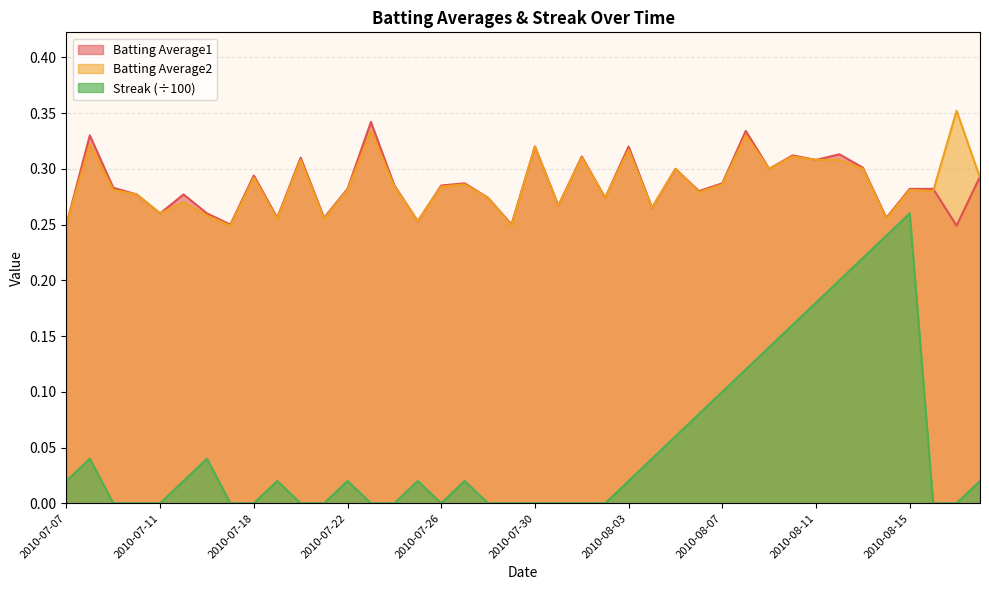

The value of Batting Average2 at 2010-07-30 is 0.3. True or false?

True